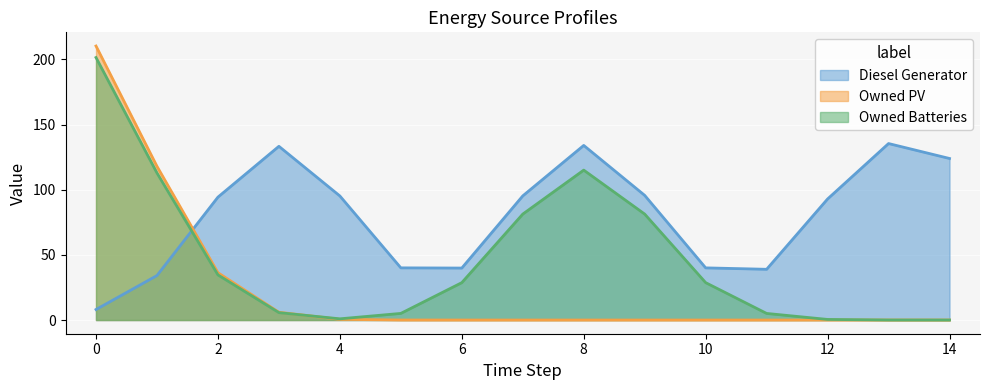

What is the average value of the Diesel Generator series?

80.1